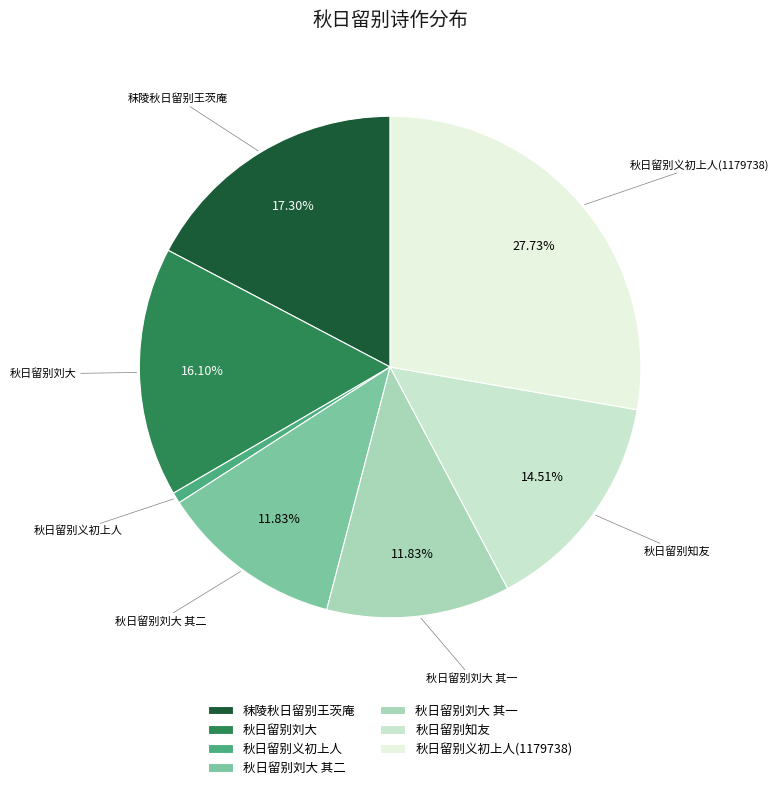

What is the ratio of the value at 秋日留别知友 to the value at 秋日留别义初上人?

20.6